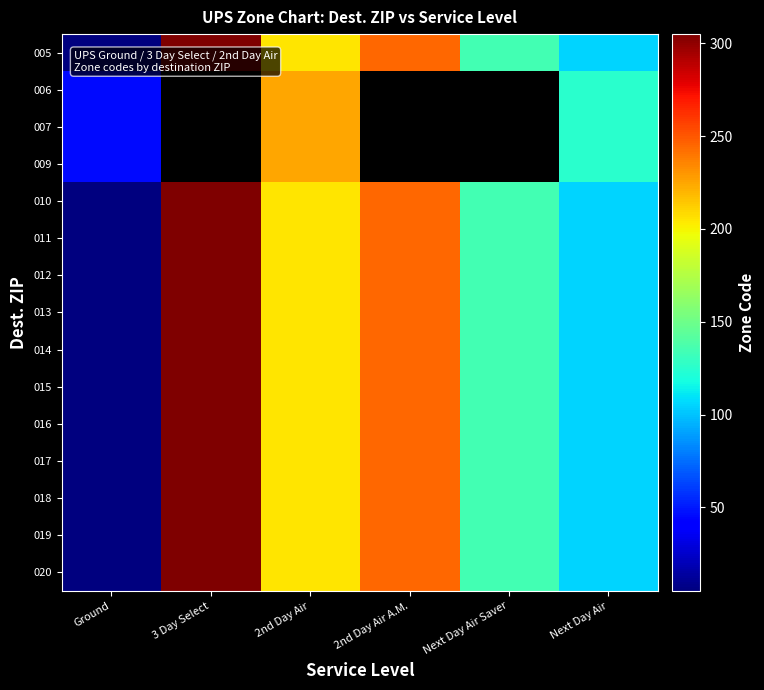

What is the average value of the 018 series?

166.7